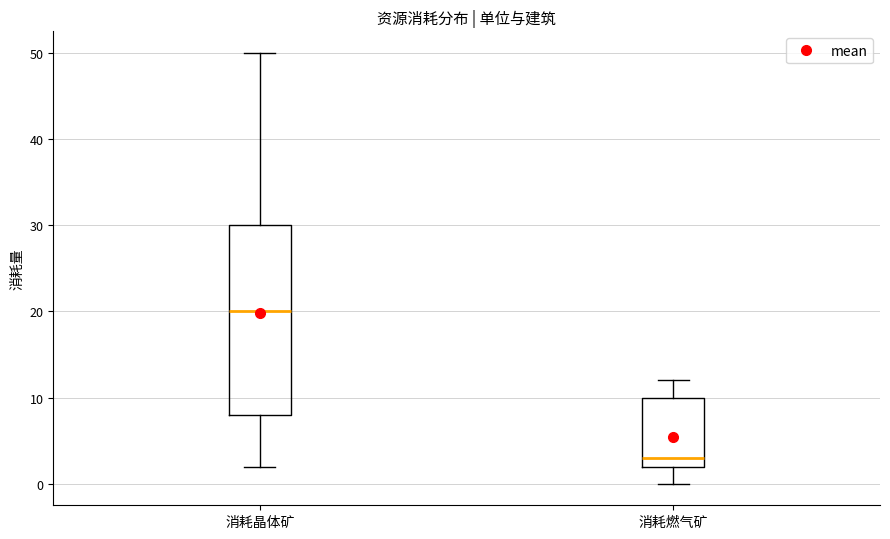

Reading left to right, read every box against the y-axis: the position of its median line, the range the box covers, and the ends of its whiskers. The values are not printed on the chart, so give them approximately, as read against the axis.

消耗晶体矿: median 20, box 8 to 30, whiskers 2 to 50
消耗燃气矿: median 3, box 2 to 10, whiskers 0 to 12